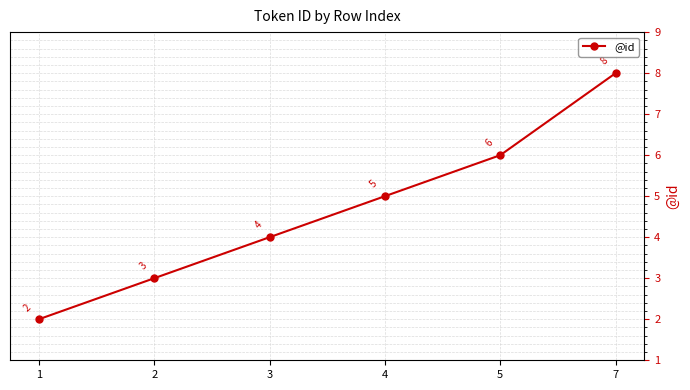

Does the chart display data point markers on the line(s)?

Yes